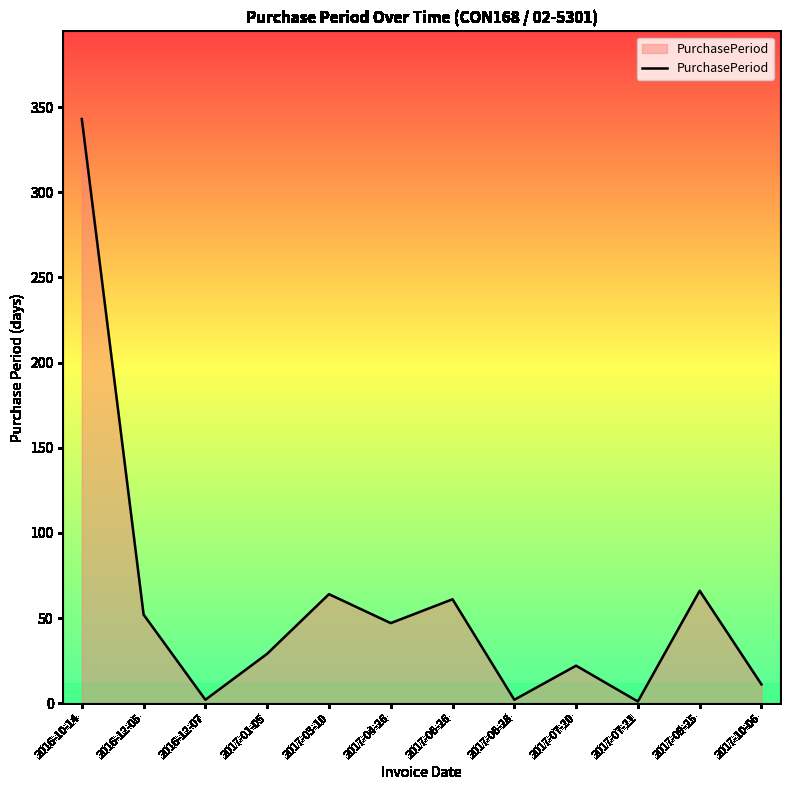

What is the ratio of the value at 2017-06-26 to the value at 2017-01-05?

2.1